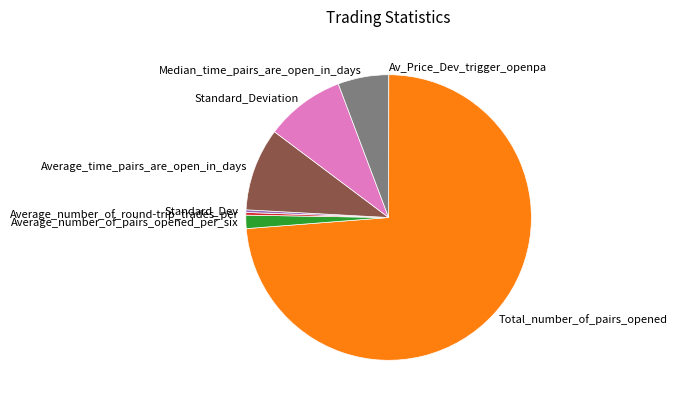

Which category has the biggest portion of the pie?

Total_number_of_pairs_opened